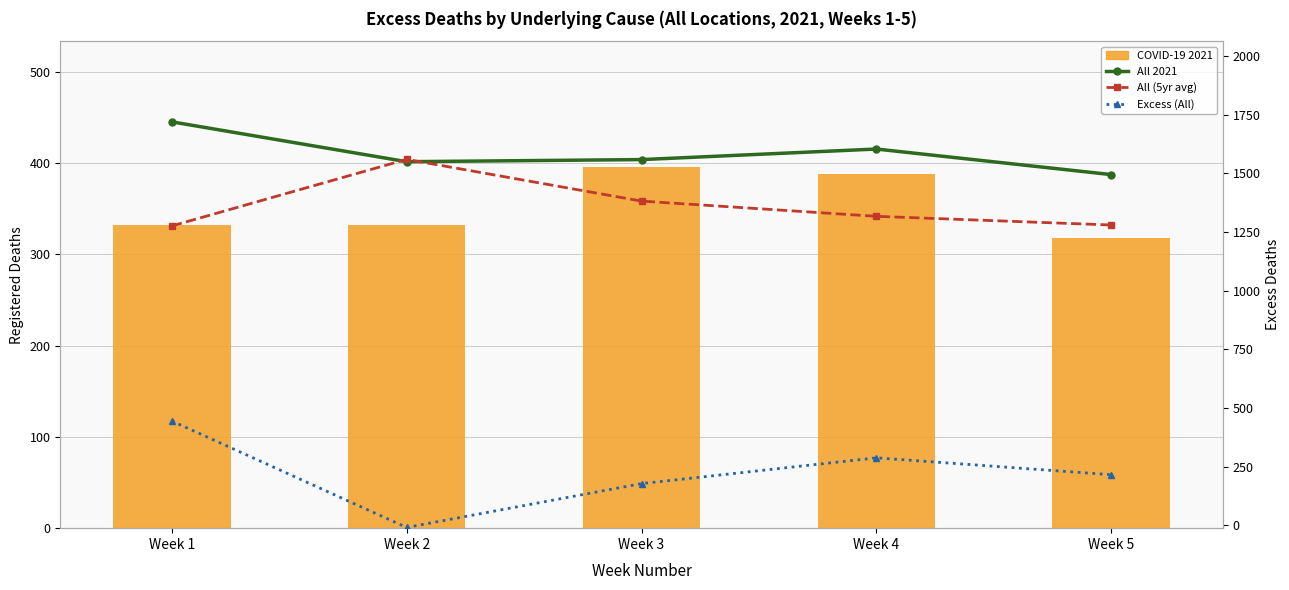

At which category is the sum across all series the highest?

Week 1